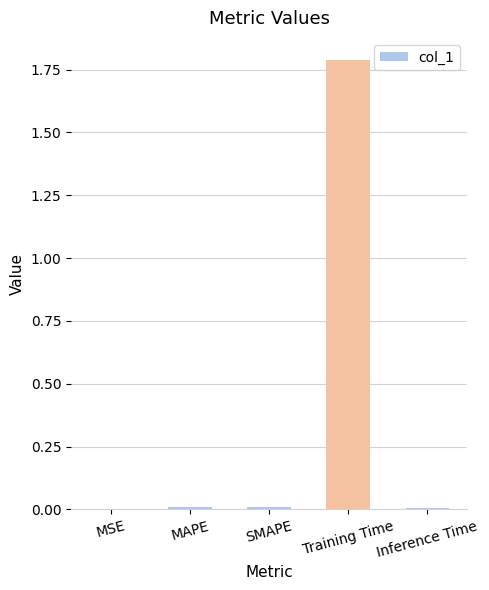

True or false: the data shows 0.0 at MSE.

True